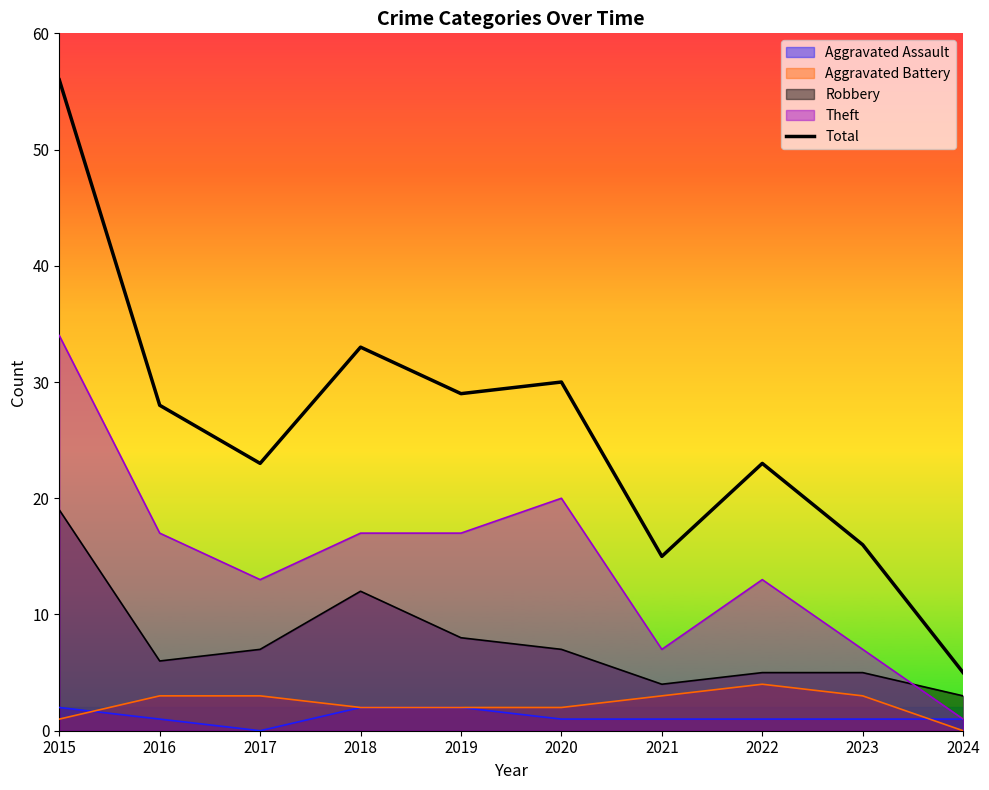

Reading left to right, list all the values displayed in this chart.

2015=56	2016=28	2017=23	2018=33	2019=29	2020=30	2021=15	2022=23	2023=16	2024=5